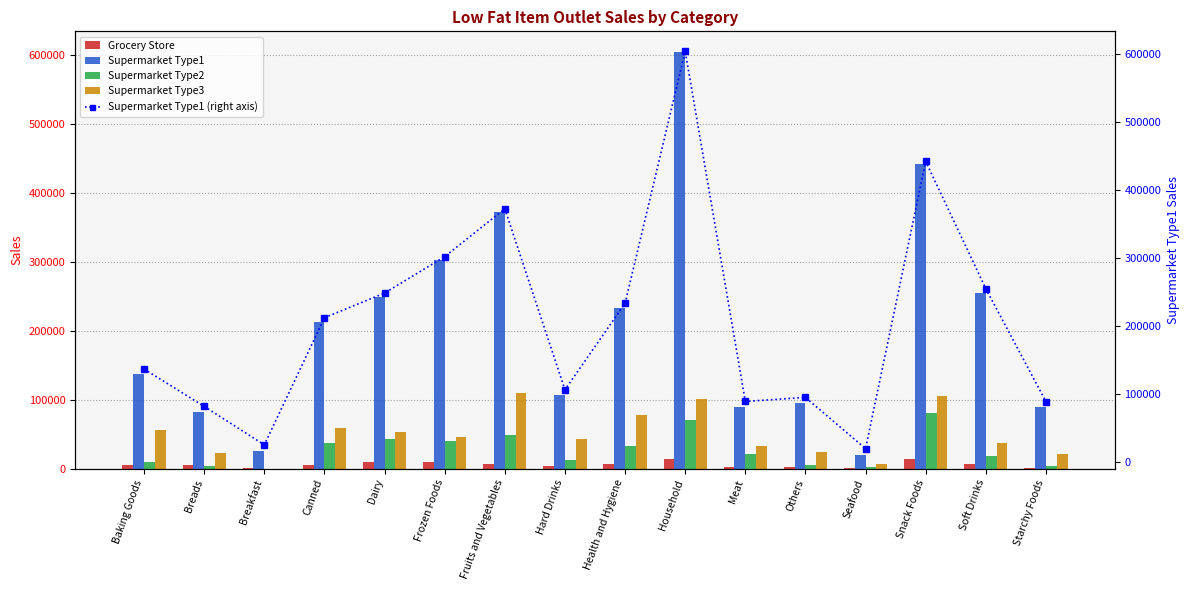

What position from the right is Health and Hygiene?

8